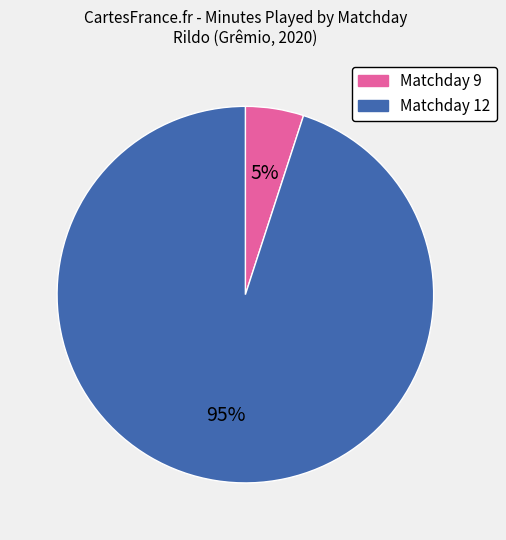

Which category has the smallest portion of the pie?

Matchday 9